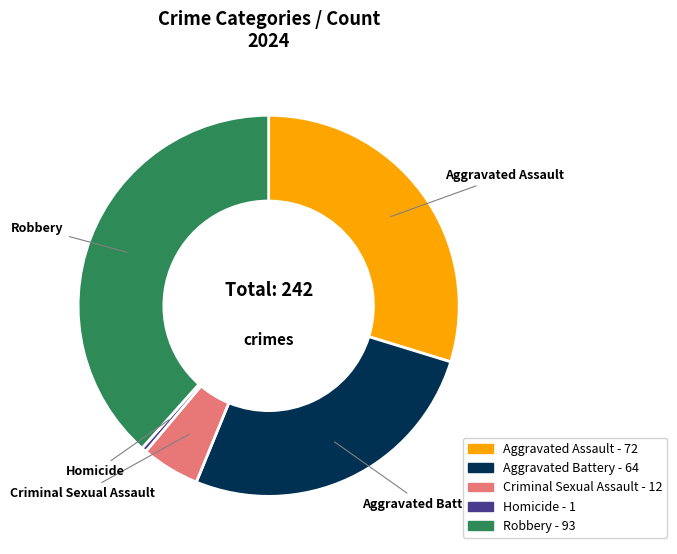

Count the number of slices in the pie.

5